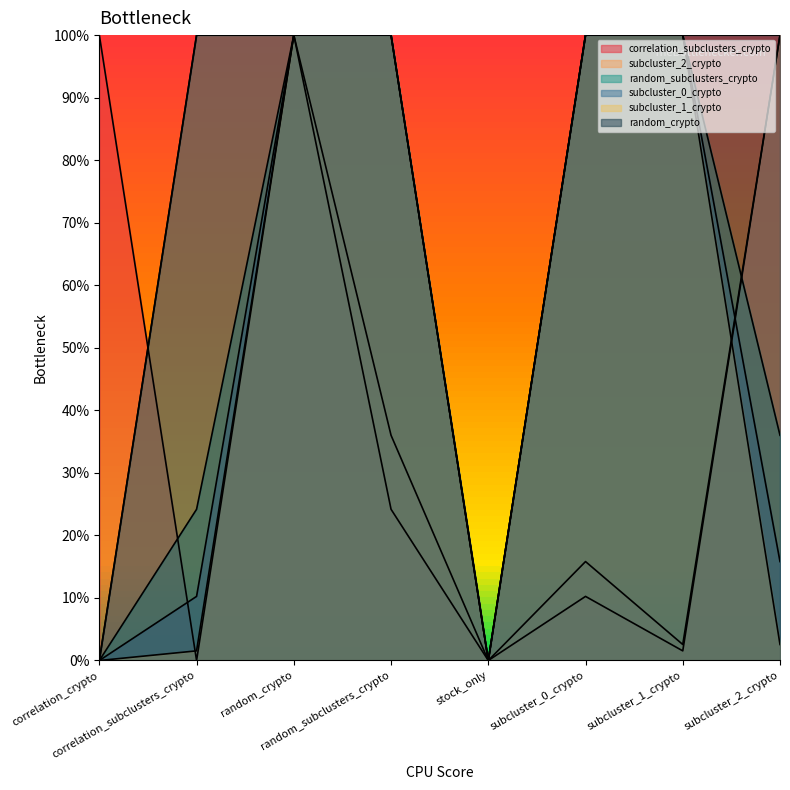

Which series has the widest spread of values?

correlation_subclusters_crypto